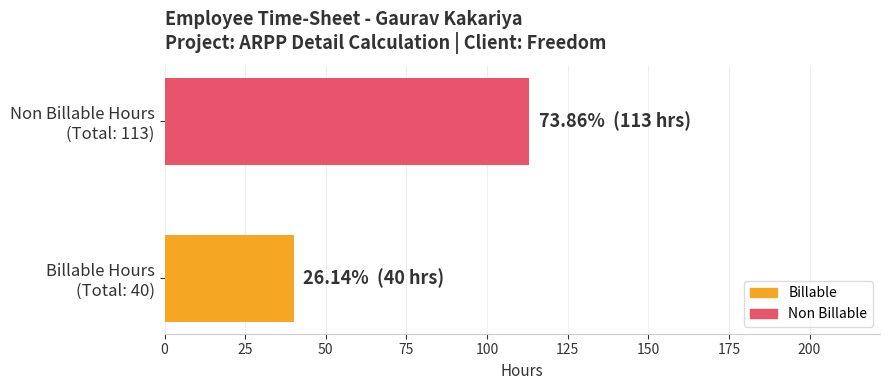

Rank the series by their average value, from lowest to highest.

Billable, Non Billable